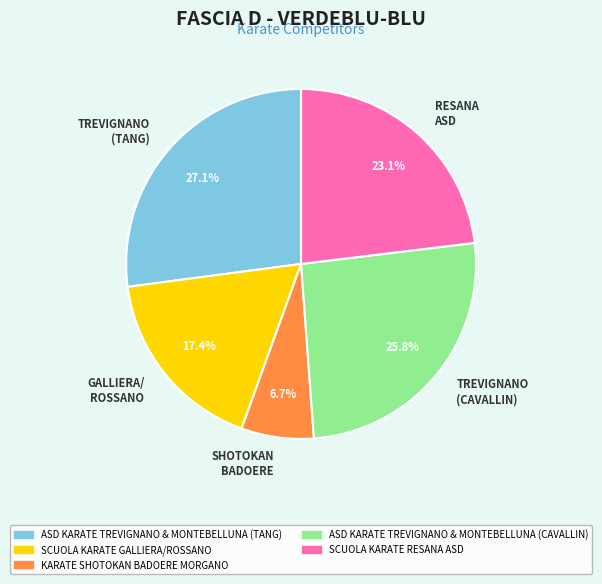

Which slice is the smallest?

SHOTOKAN BADOERE